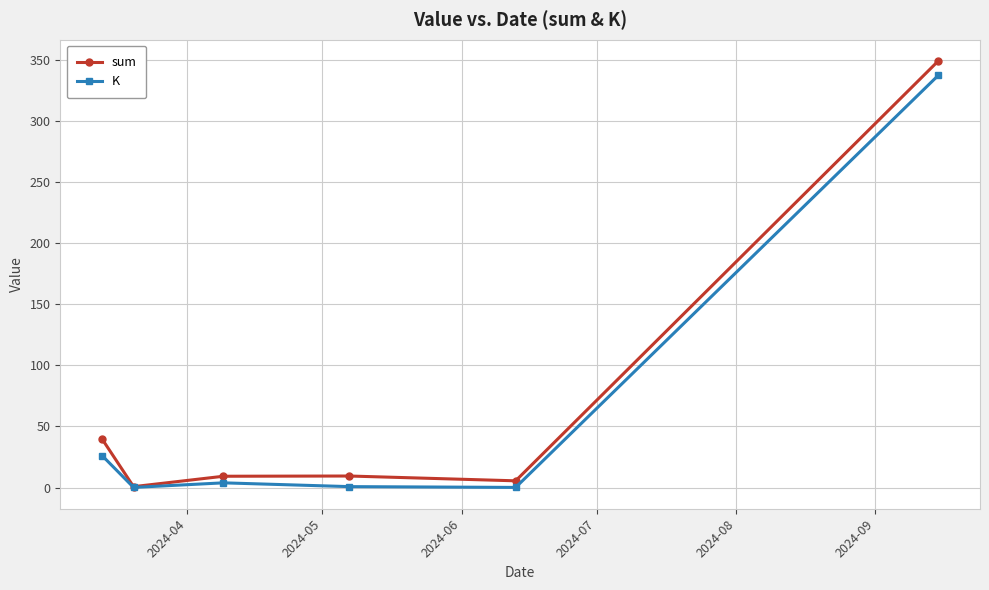

What is the value of the K point at the 4th from the left?

0.8